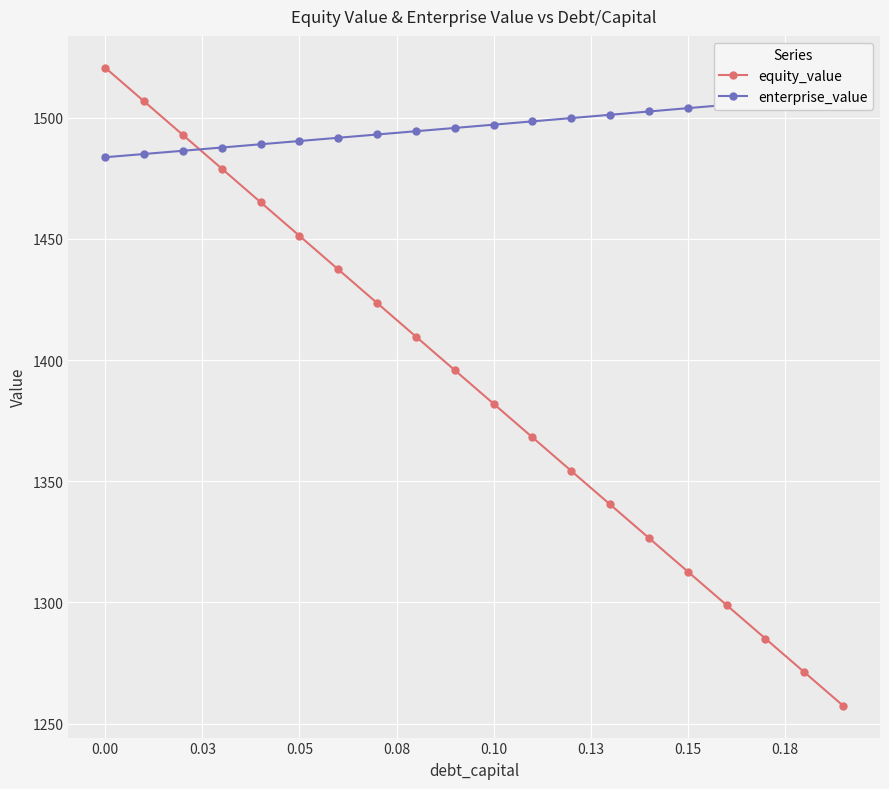

True or false: equity_value has more than 0 points higher than both neighbors.

False